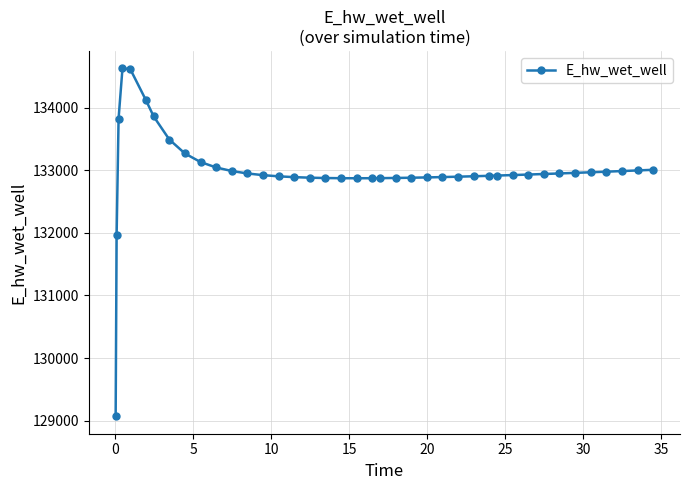

What is the value of the 15th point from the left?

132903.4